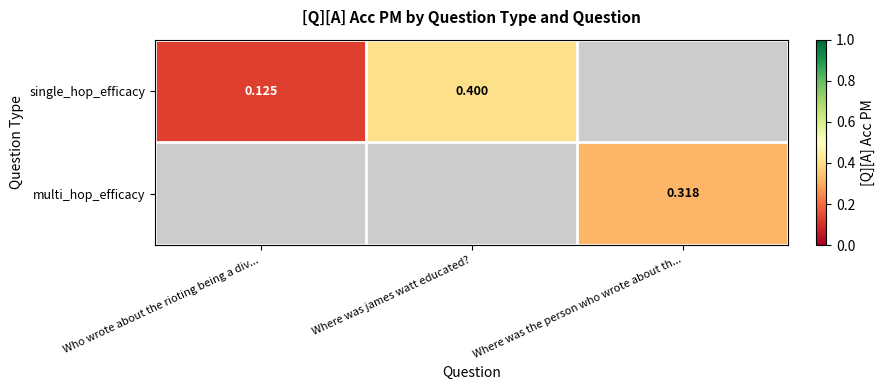

At which category does the chart reach its peak across all series?

Where was james watt educated?